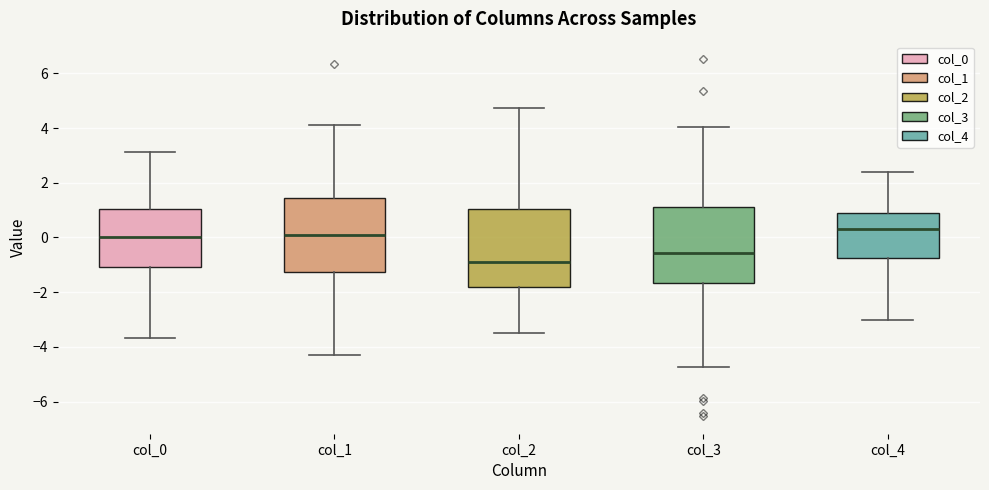

Which box has the lowest median line?

col_2